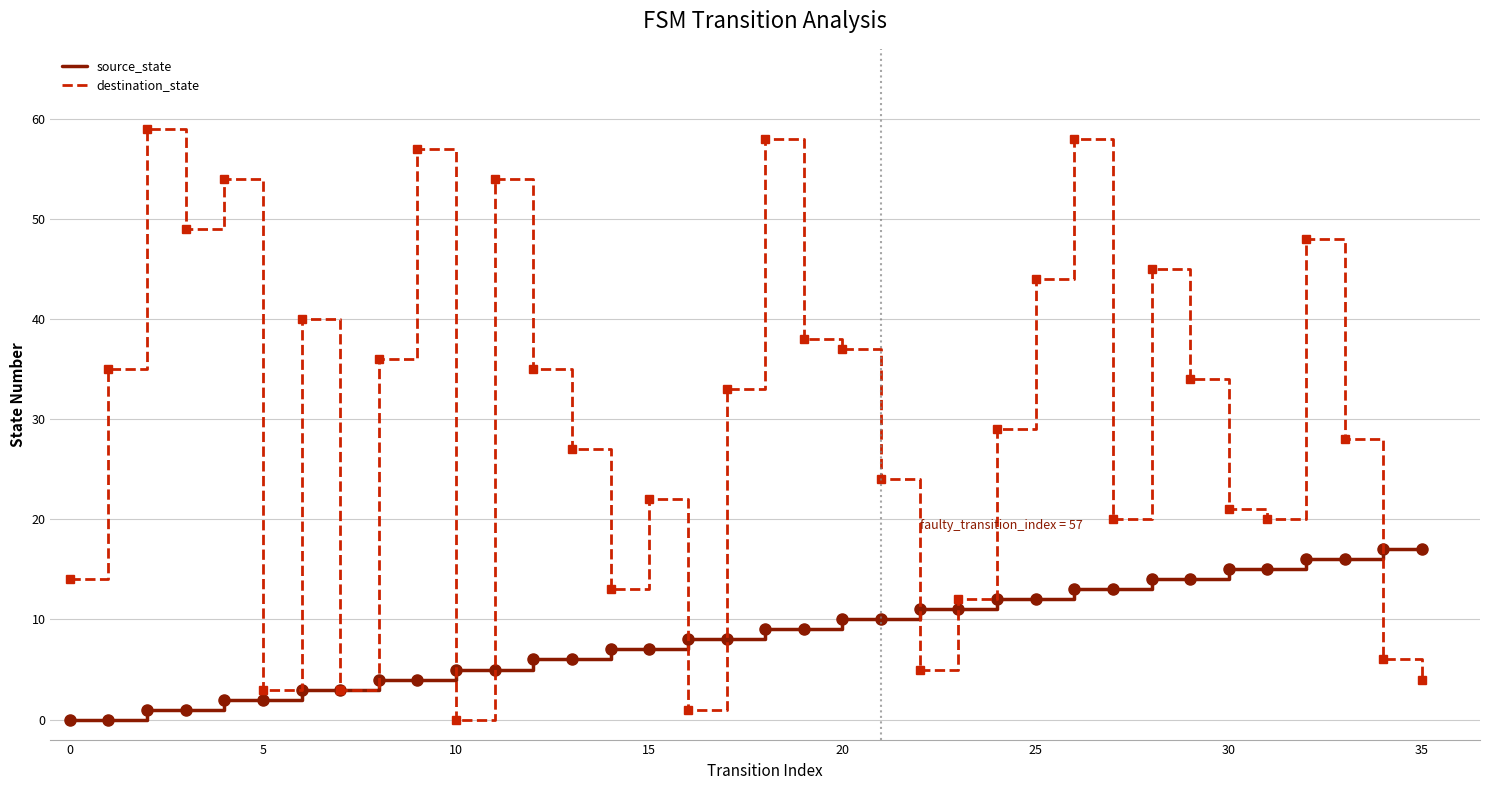

Which series has the widest spread of values?

destination_state